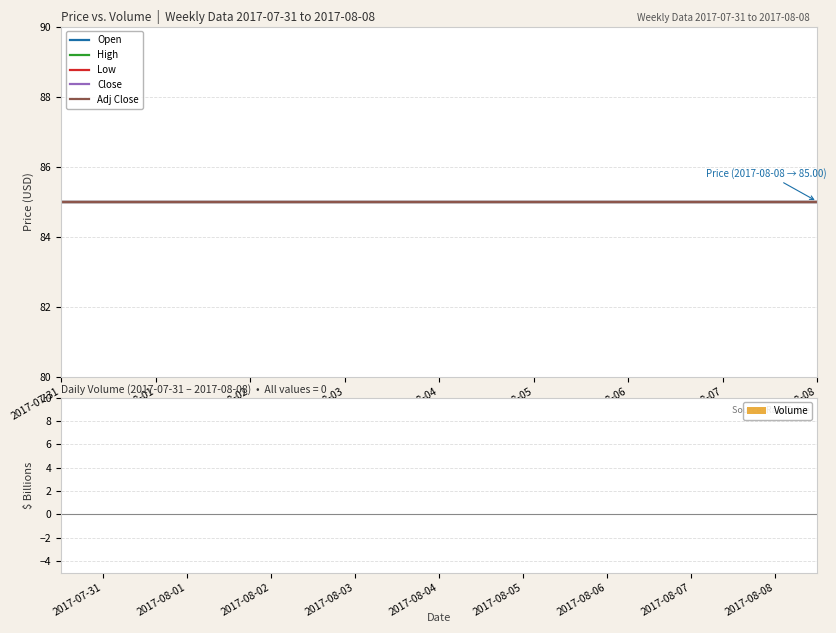

What is the highest value of the Adj Close series?

85